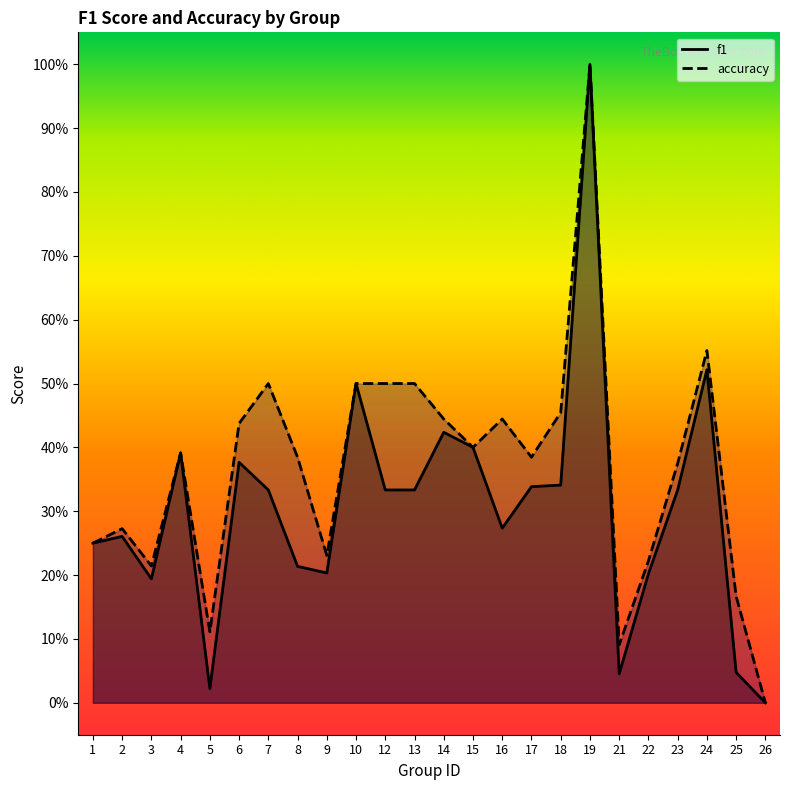

Which series has the largest total across all categories?

accuracy